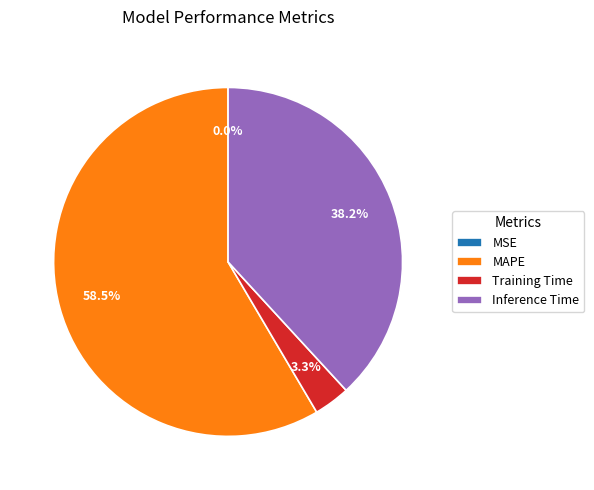

Which slice is the largest?

MAPE